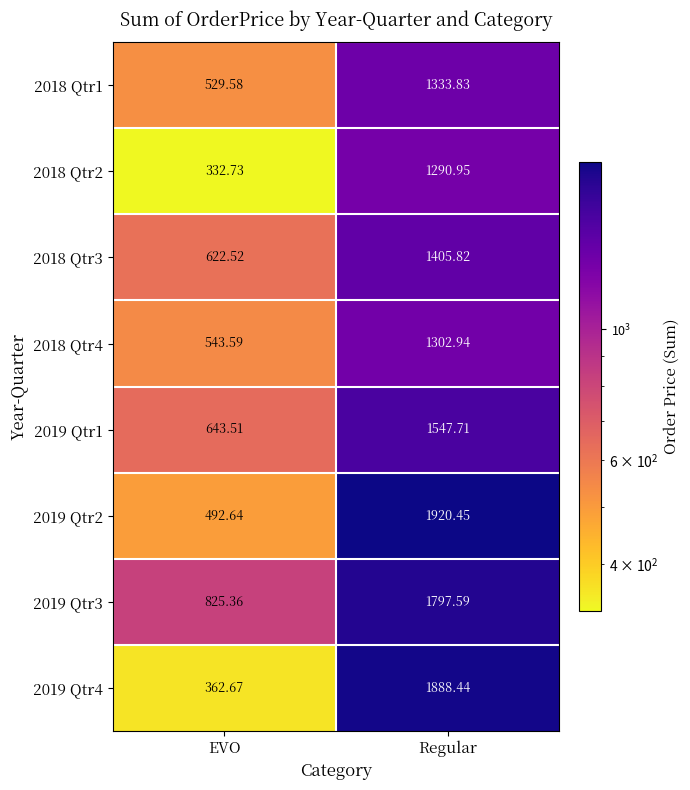

At which label is 2018 Qtr4 closest to 923?

EVO